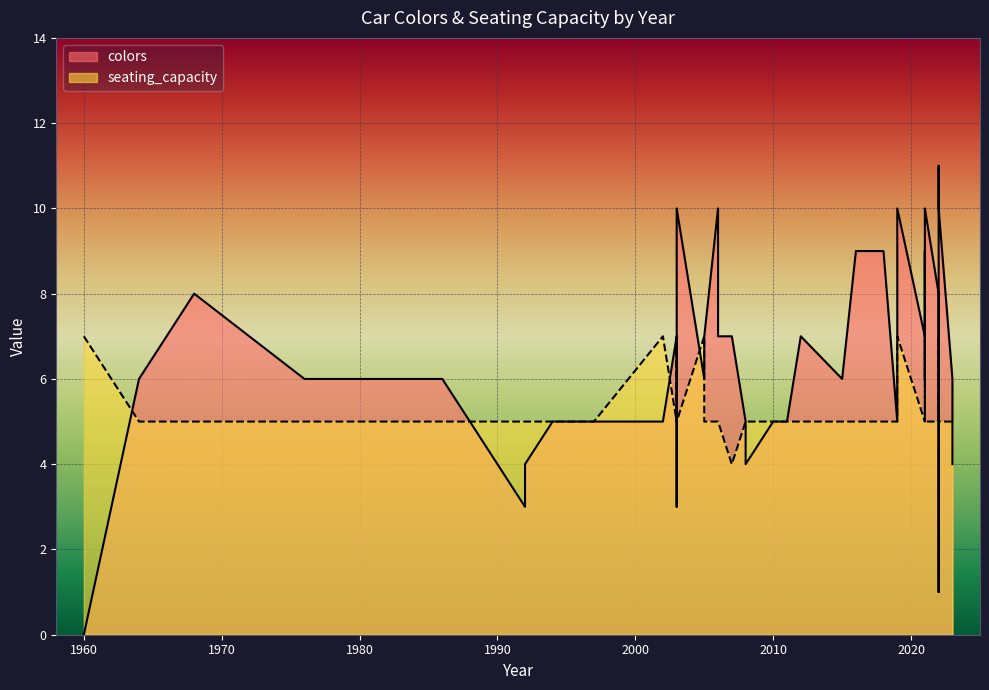

What is the difference between the second highest and second lowest values in the seating_capacity series?

2